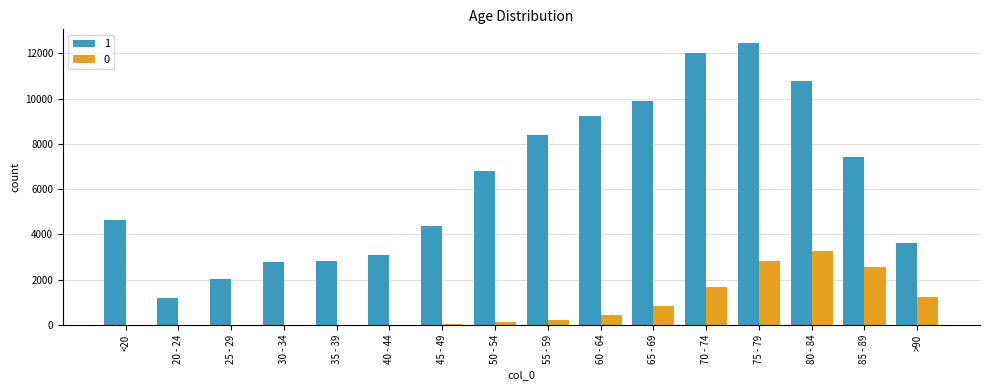

Which category has the highest value in the 1 series?

75 - 79